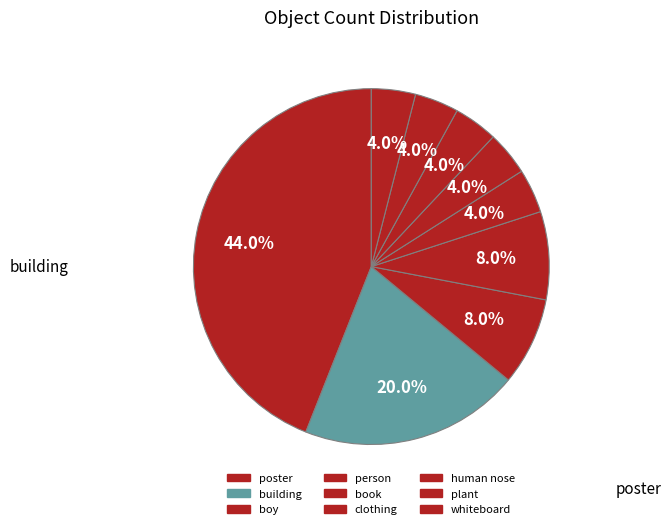

How many segments does this pie chart have?

9